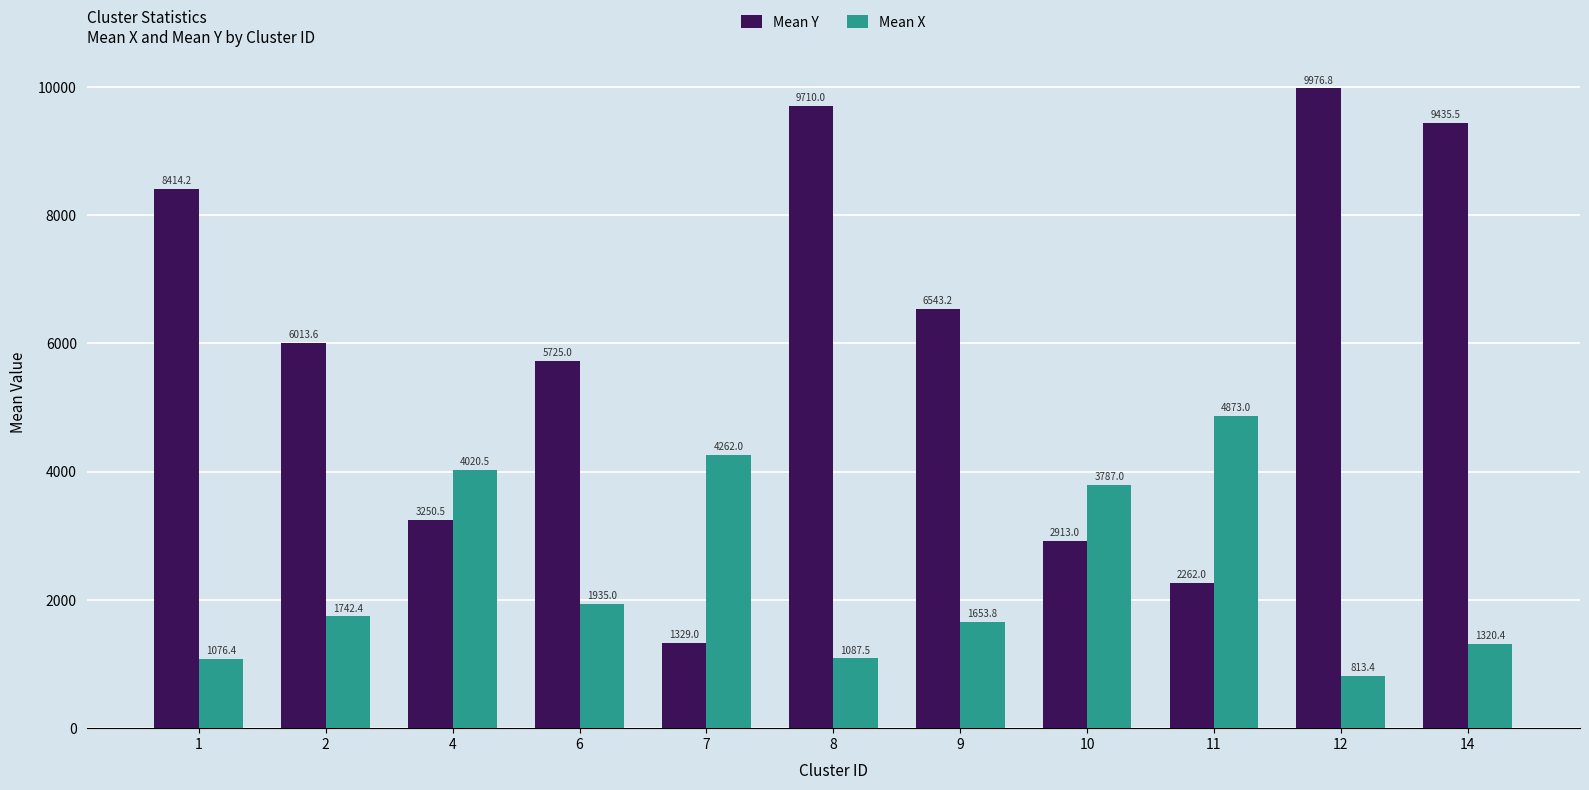

What is the total value across all series at 10?

6700.0